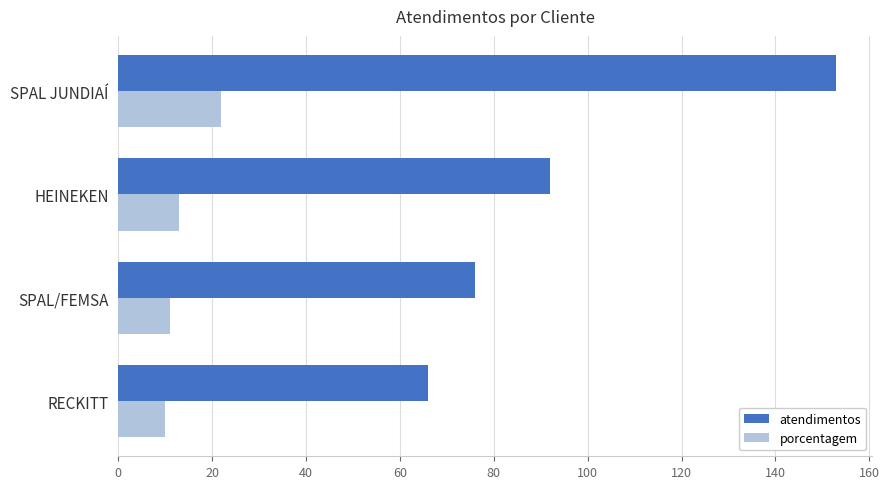

The atendimentos series shows 154 at HEINEKEN. True or false?

False